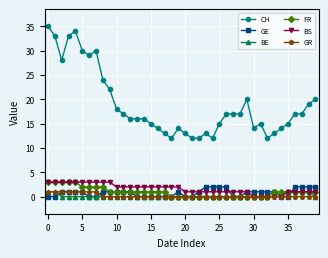

What are all the series names shown in the legend?

CH, GE, BE, FR, BS, GR